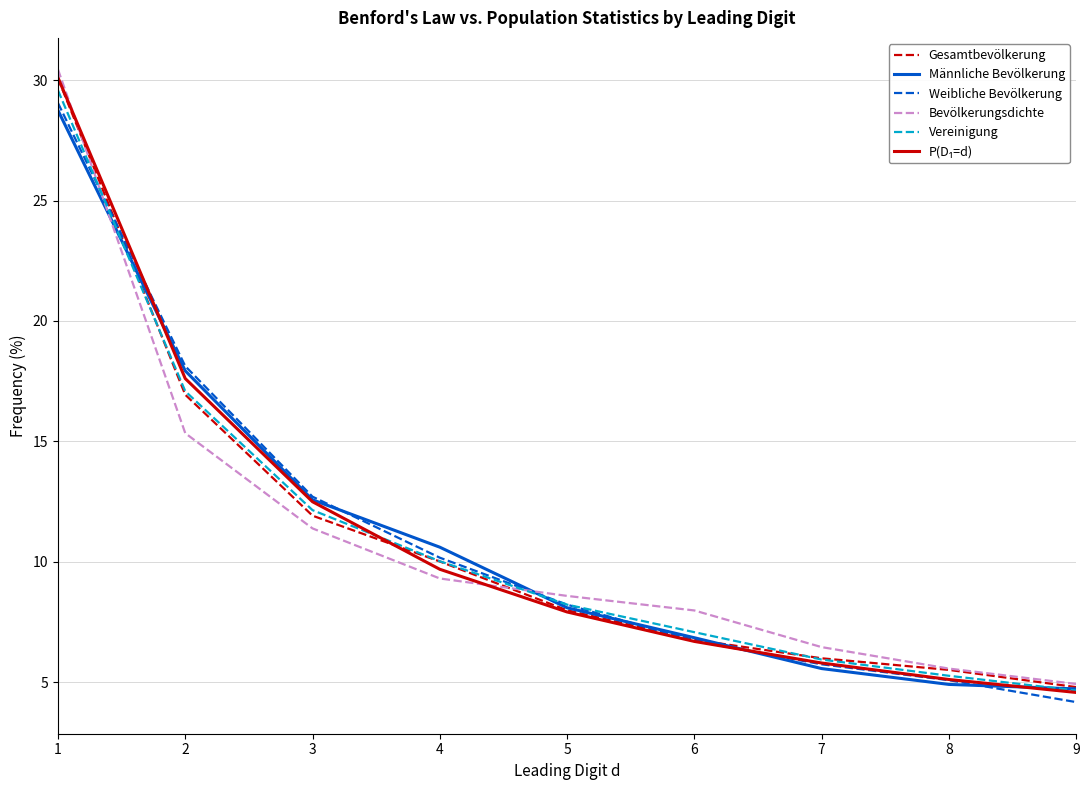

Where do Weibliche Bevölkerung and Bevölkerungsdichte first cross each other?

1 and 2